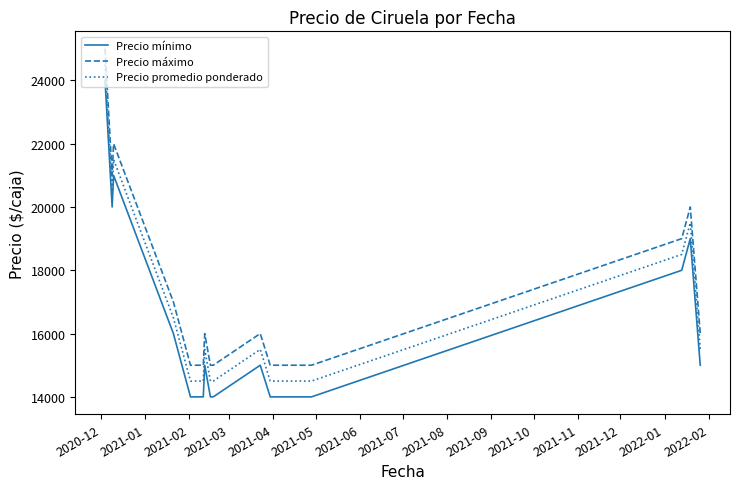

What is the difference between the second highest and minimum values in the Precio máximo series?

7000